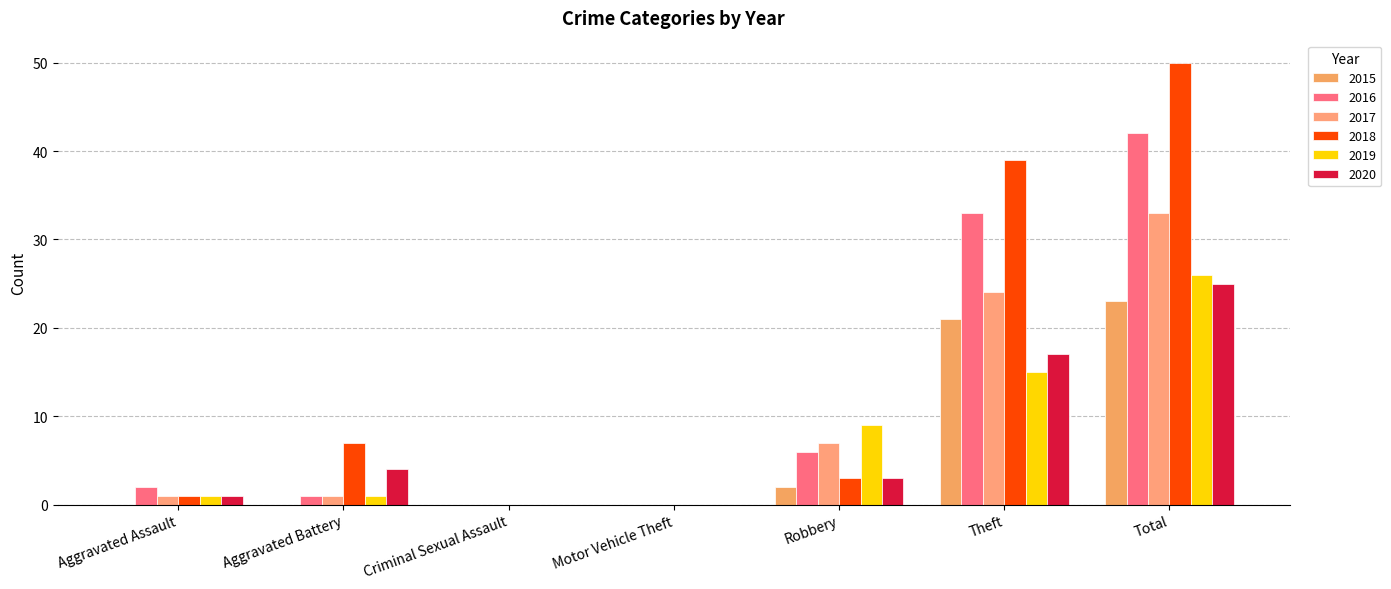

How many categories are shown in the chart?

7